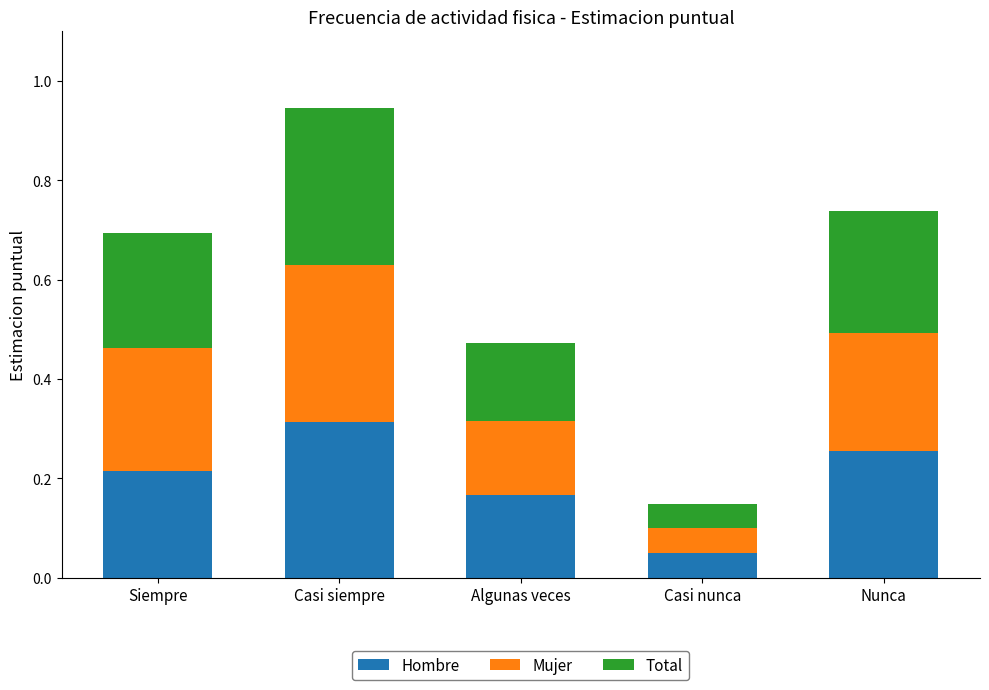

What is the total value across all series at Algunas veces?

0.5